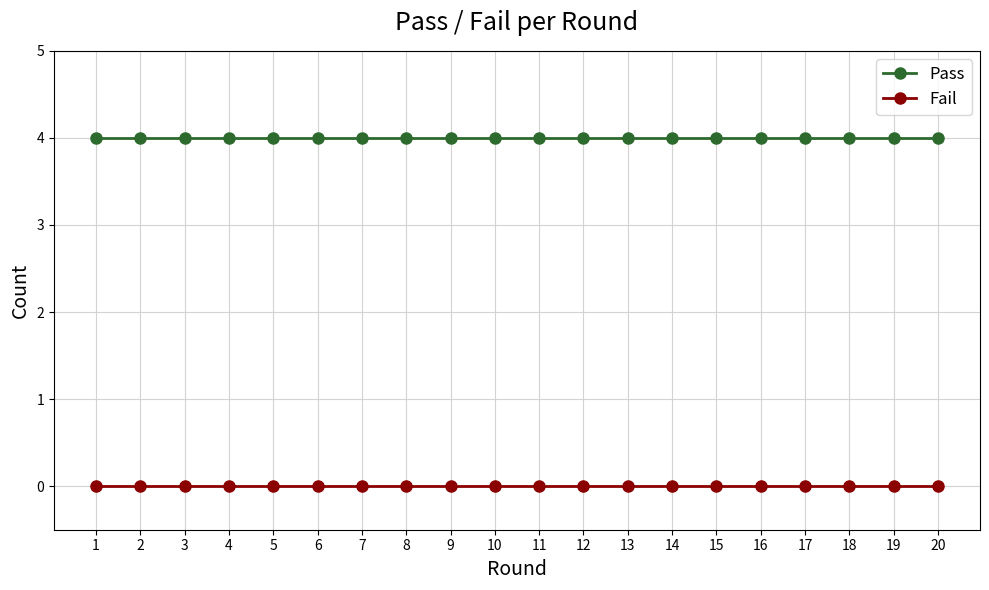

Rank the series at 2 from lowest to highest value.

Fail, Pass